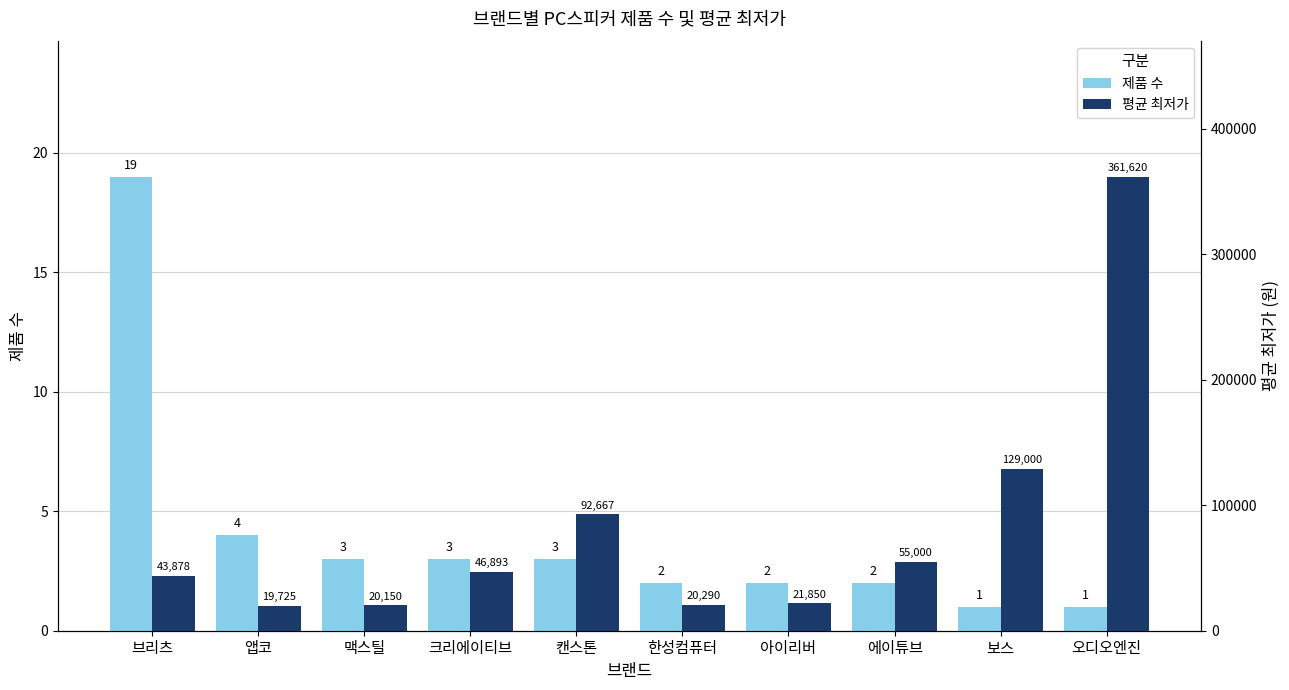

At which label does 평균 최저가 reach its peak?

오디오엔진